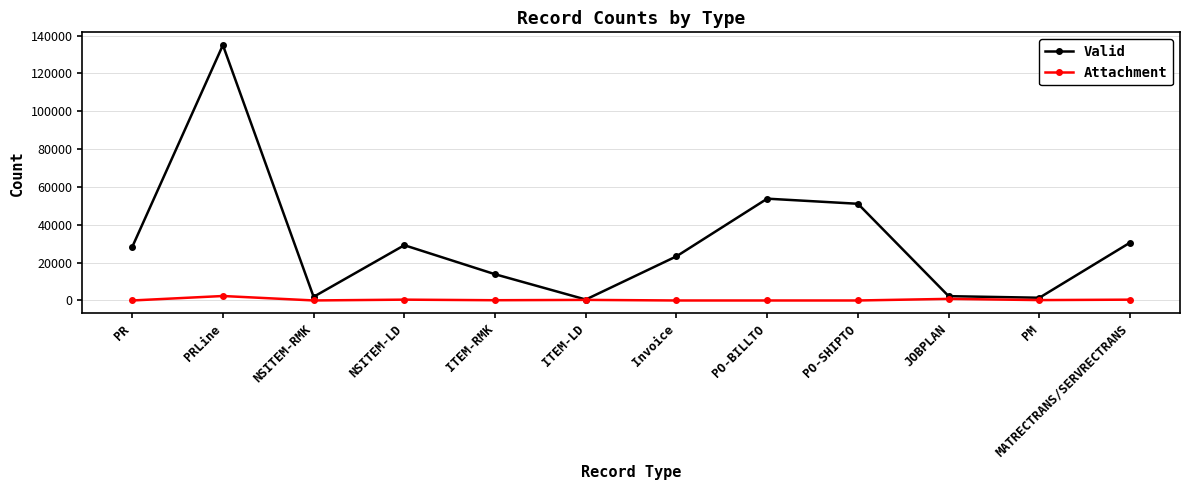

Rank the series by their maximum value, from lowest to highest.

Attachment, Valid